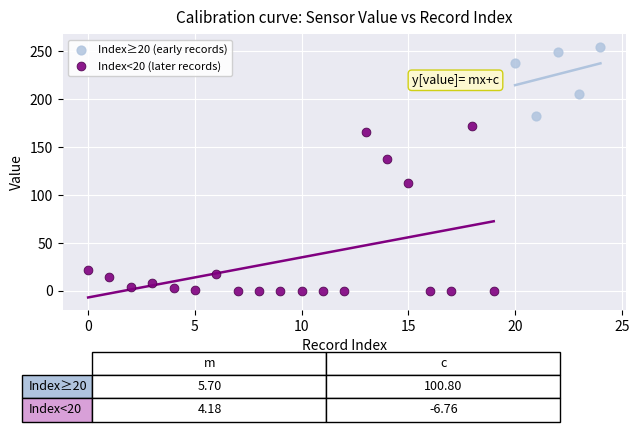

Which series has the largest Y range (max minus min)?

Index<20 (later records)